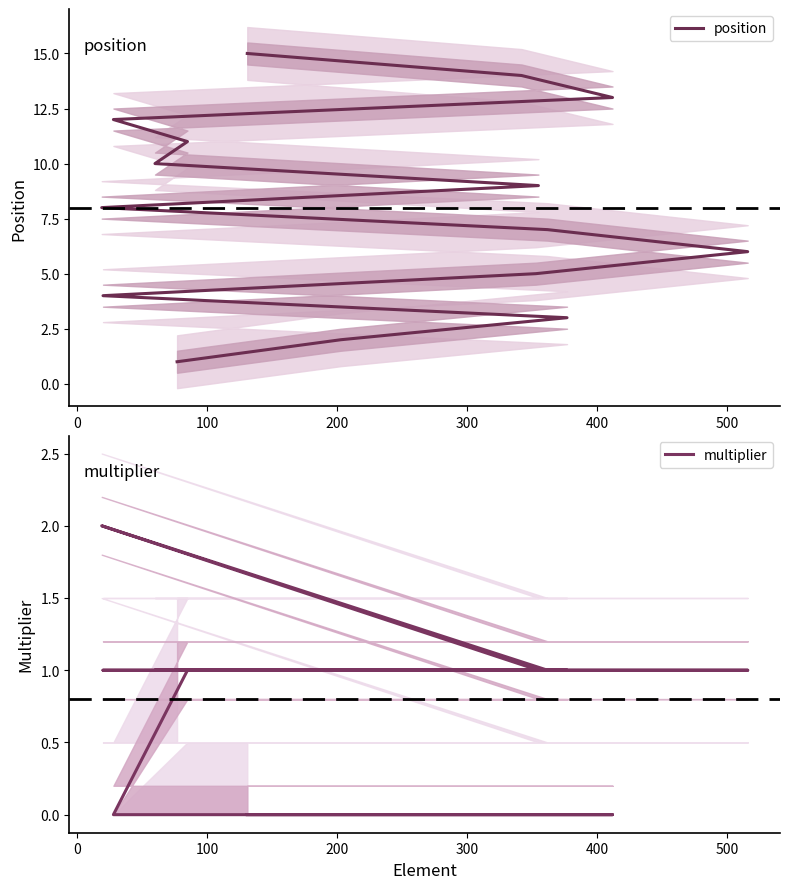

Which series has the largest range (max minus min)?

position